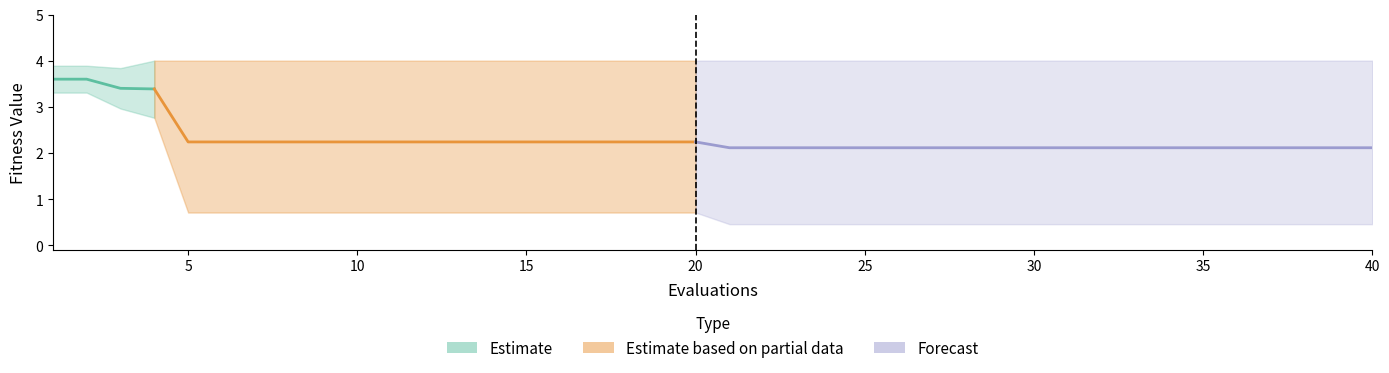

Which has a higher value, 38 or 32?

38